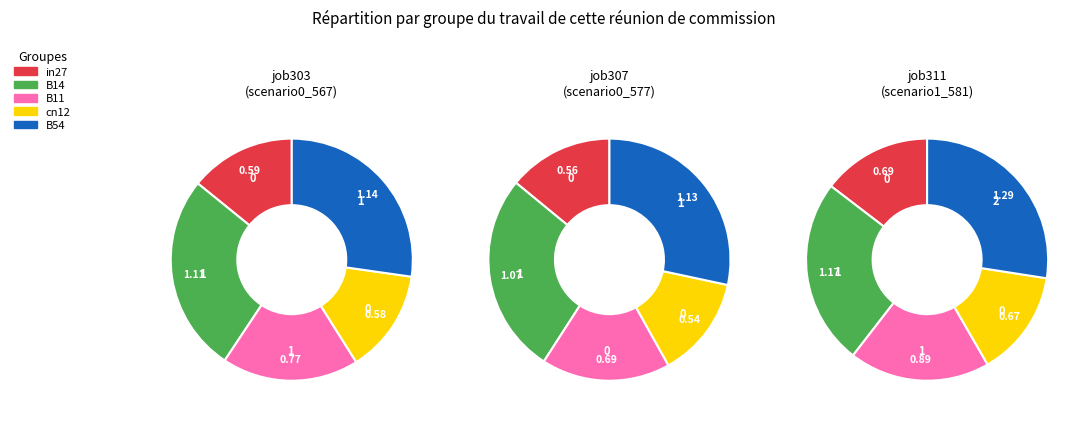

The values_job303 slice represents 1% of the pie. True or false?

False